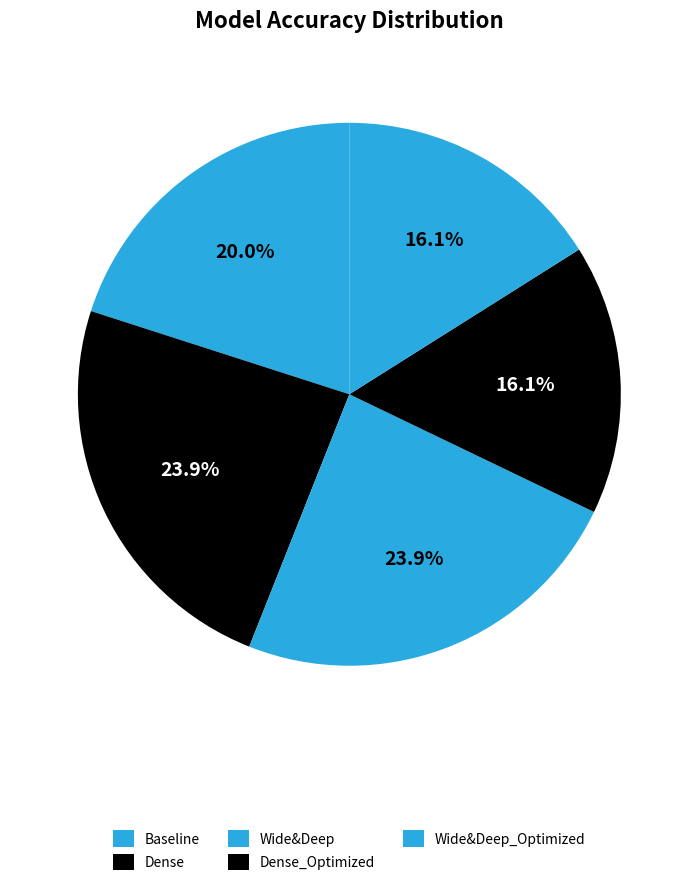

How many segments does this pie chart have?

5